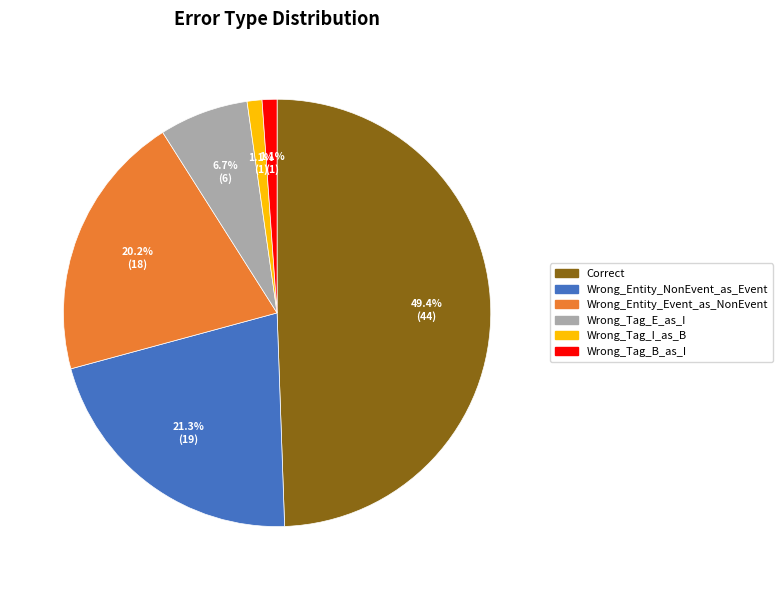

How many slices are in this pie chart?

6